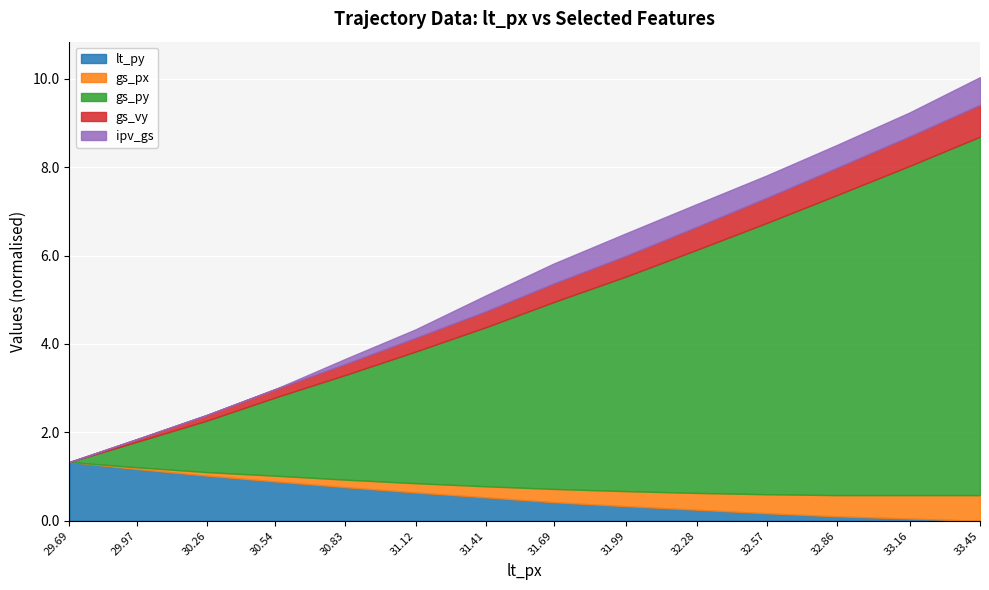

What is the total value across all series at 33.45?

10.0